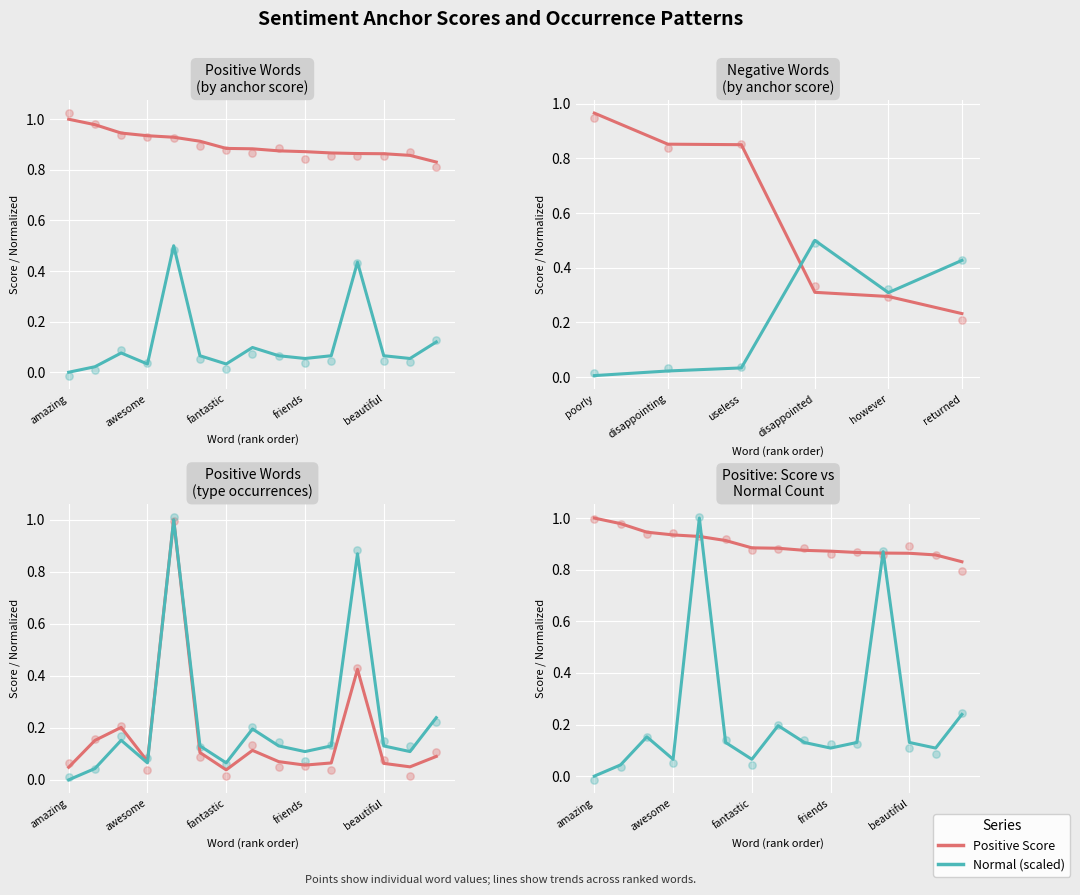

Which series reaches the minimum Y coordinate?

Normal (scaled)